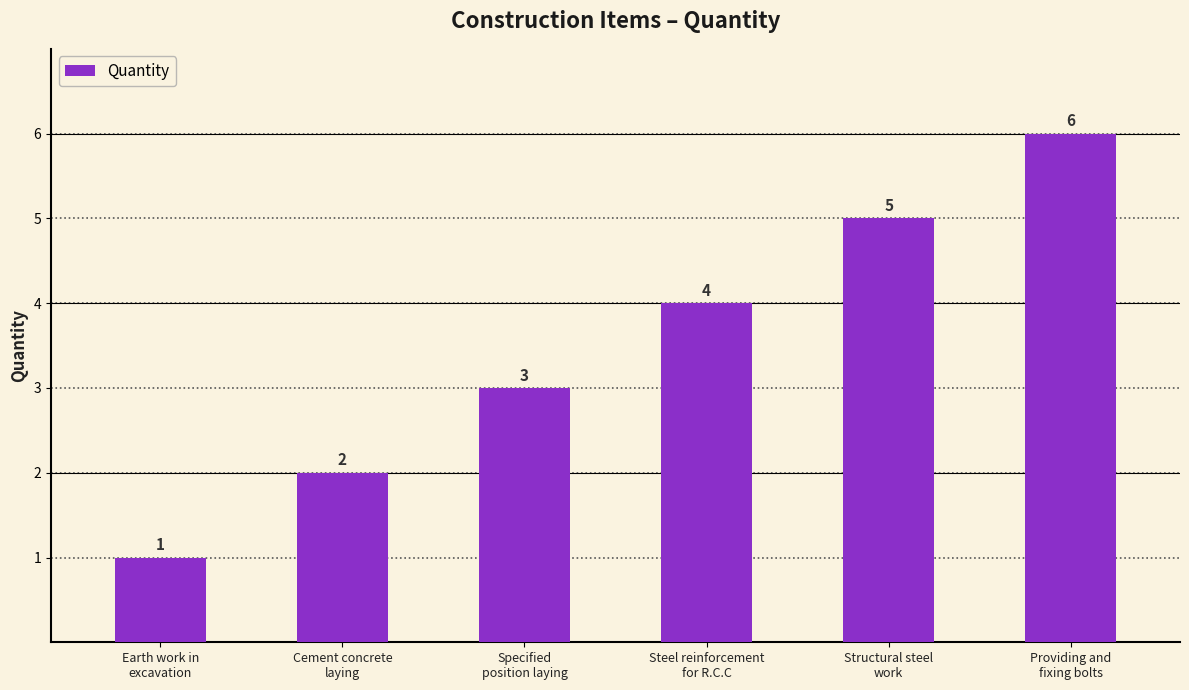

How many values are between 2 and 5?

4